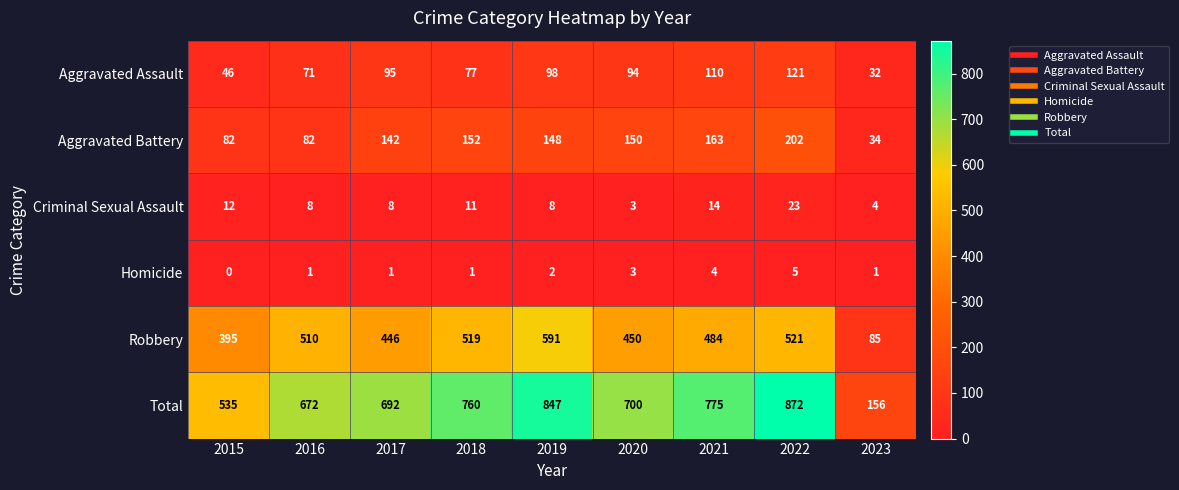

Which category has the highest value in the Total series?

2022